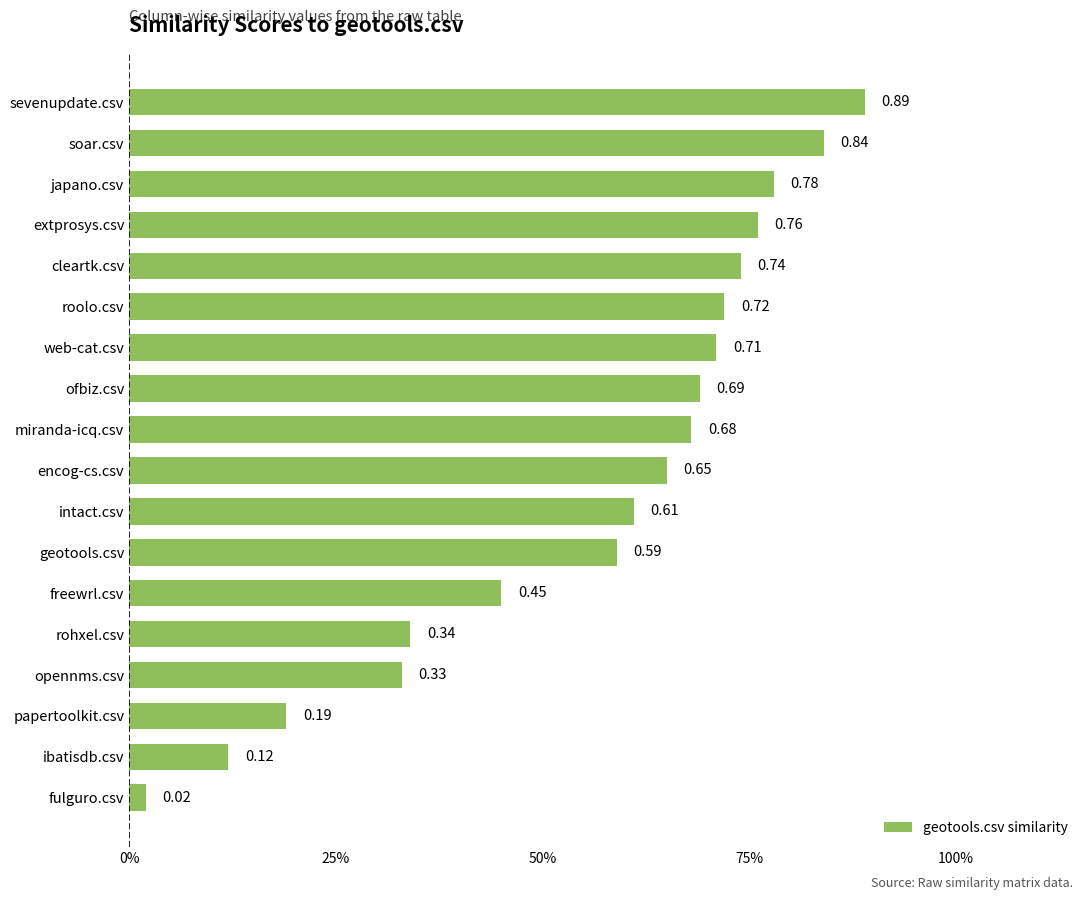

Rank the categories by value from highest to lowest.

sevenupdate.csv, soar.csv, japano.csv, extprosys.csv, cleartk.csv, roolo.csv, web-cat.csv, ofbiz.csv, miranda-icq.csv, encog-cs.csv, intact.csv, geotools.csv, freewrl.csv, rohxel.csv, opennms.csv, papertoolkit.csv, ibatisdb.csv, fulguro.csv